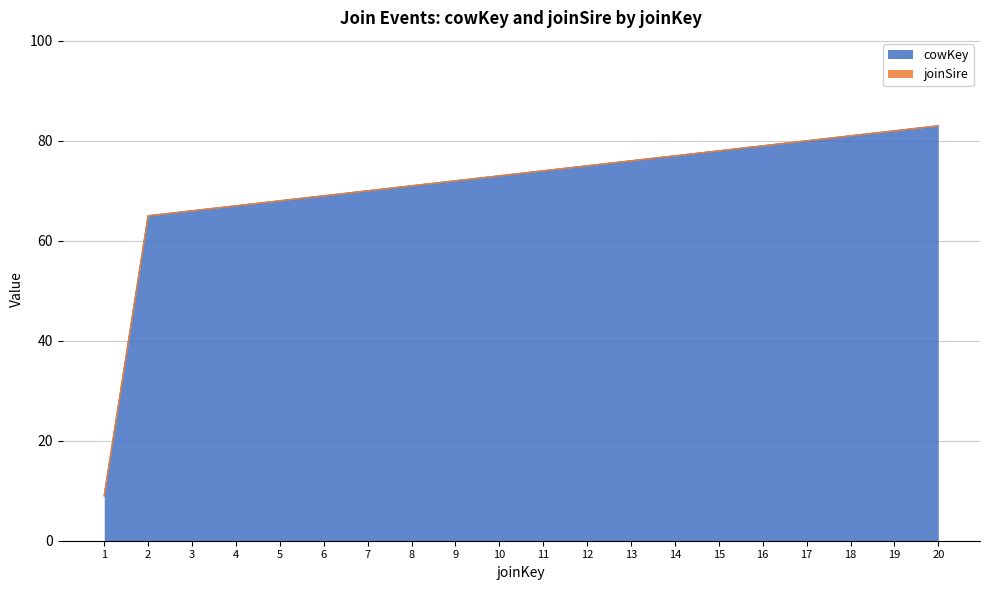

Reading right to left, what are all the values shown in this chart?

20=83	19=82	18=81	17=80	16=79	15=78	14=77	13=76	12=75	11=74	10=73	9=72	8=71	7=70	6=69	5=68	4=67	3=66	2=65	1=9